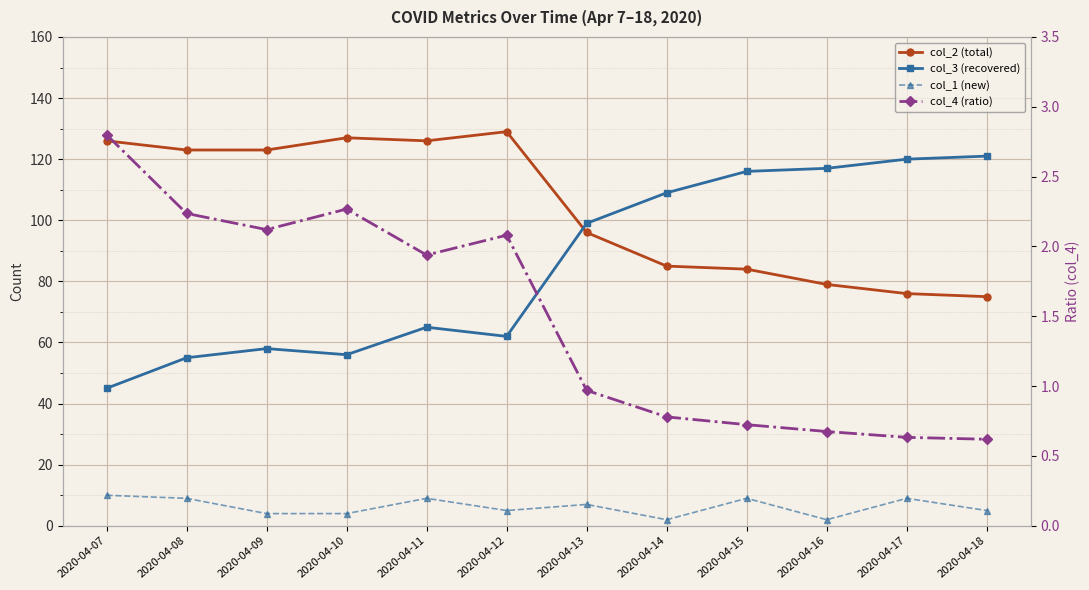

How many lines are shown in the chart?

4